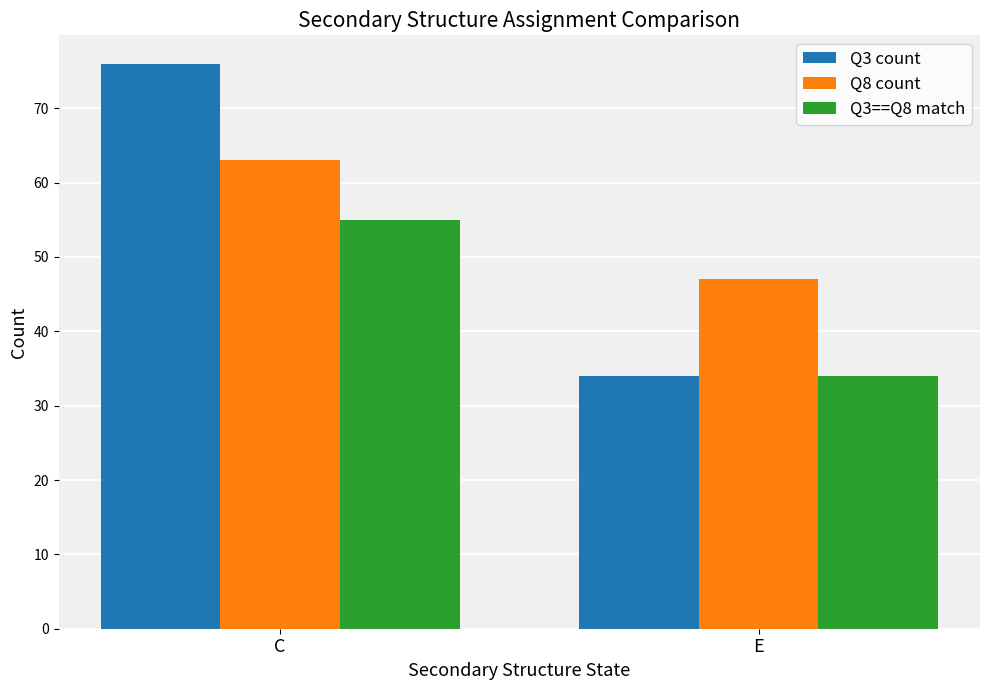

Are the bars horizontal?

No